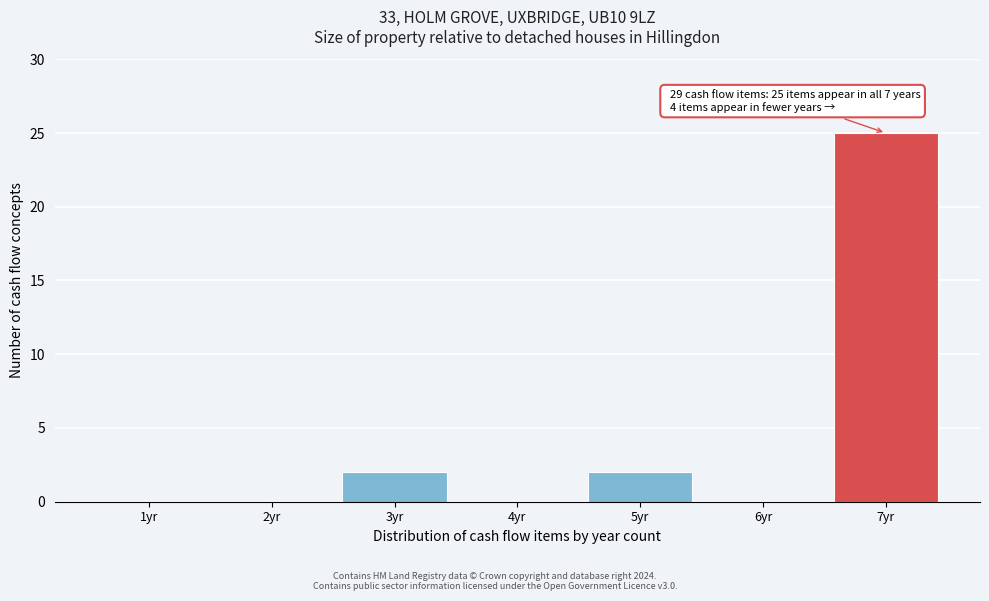

Reading left to right, transcribe all the data shown in this chart.

1yr=0	2yr=0	3yr=2	4yr=0	5yr=2	6yr=0	7yr=25